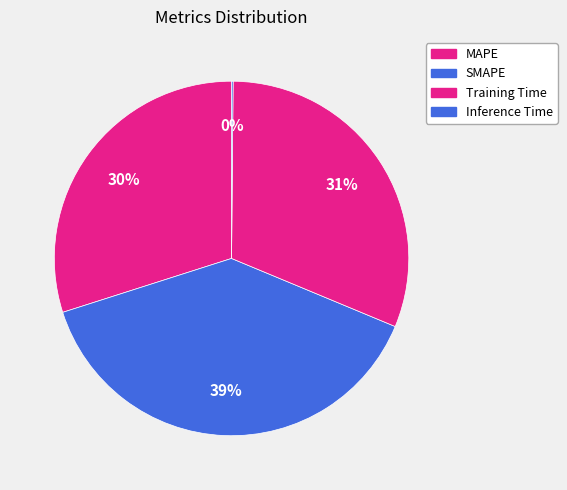

Is it true that Training Time is 31% of the pie?

True